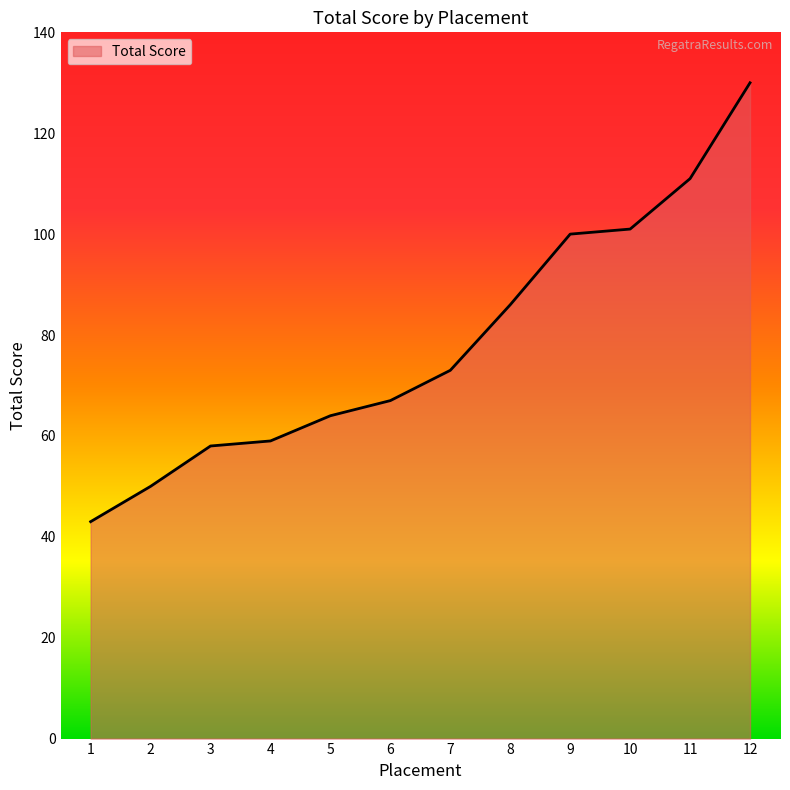

Approximately how many times larger is the value at 10 compared to 8?

1.2